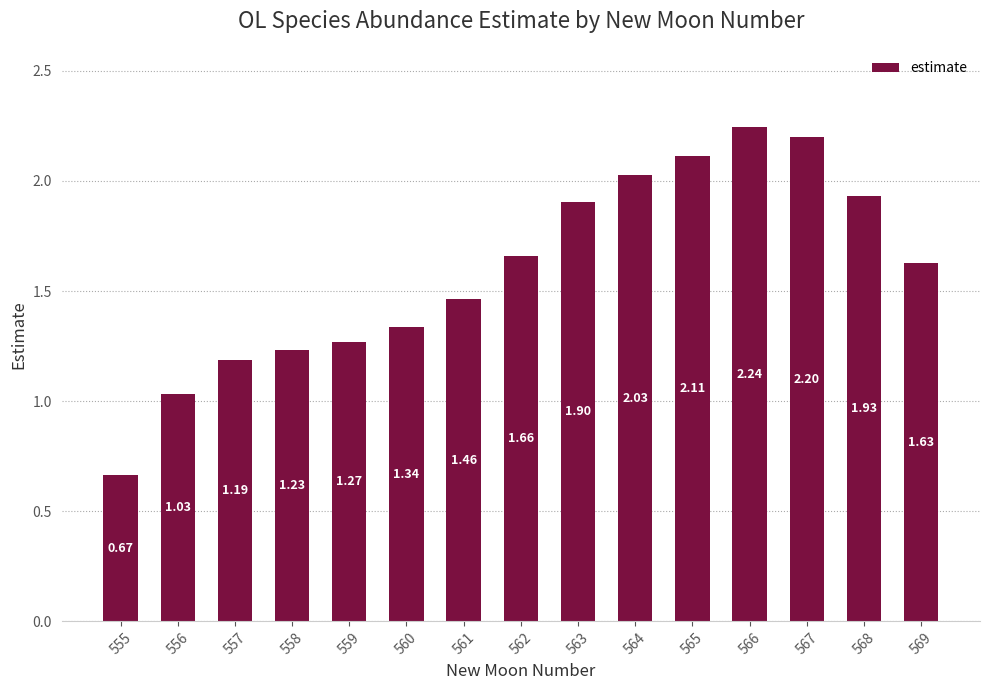

Where does the data first go above 1?

556